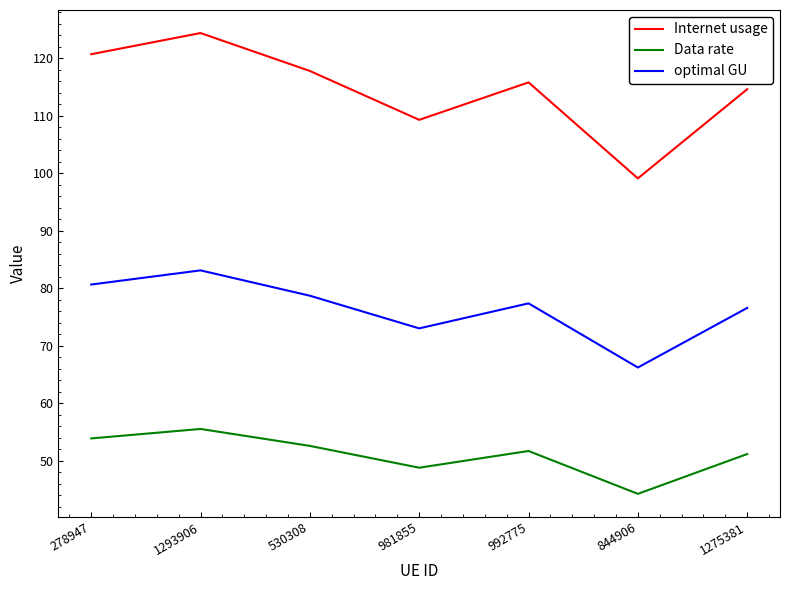

In Internet usage, how many points are lower than both neighbors (excluding endpoints)?

2